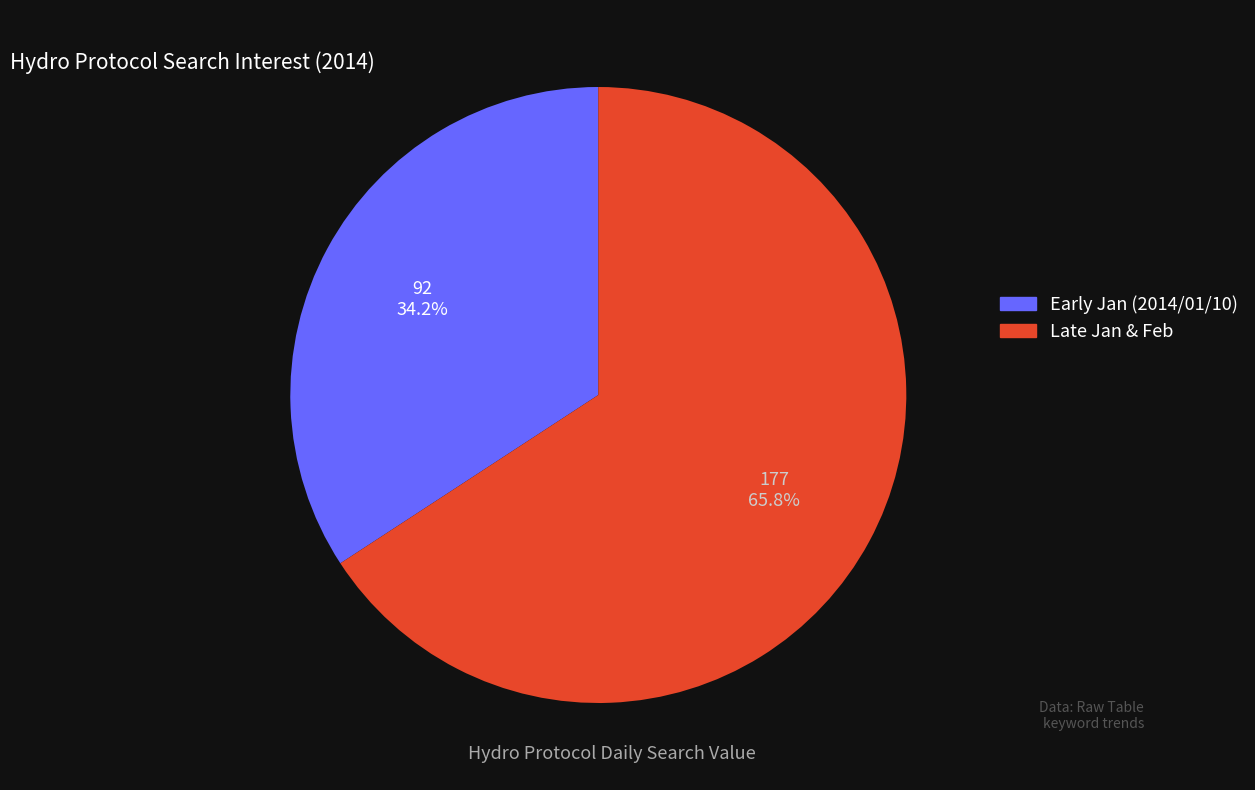

Is there any slice that represents more than half of the pie?

Yes